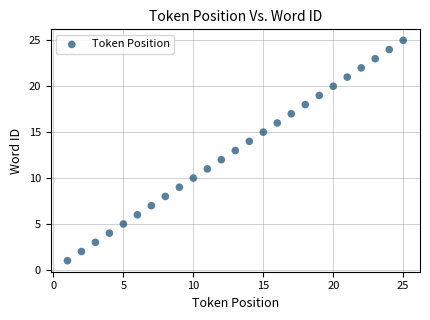

What is the range of Y values (max minus min)?

24